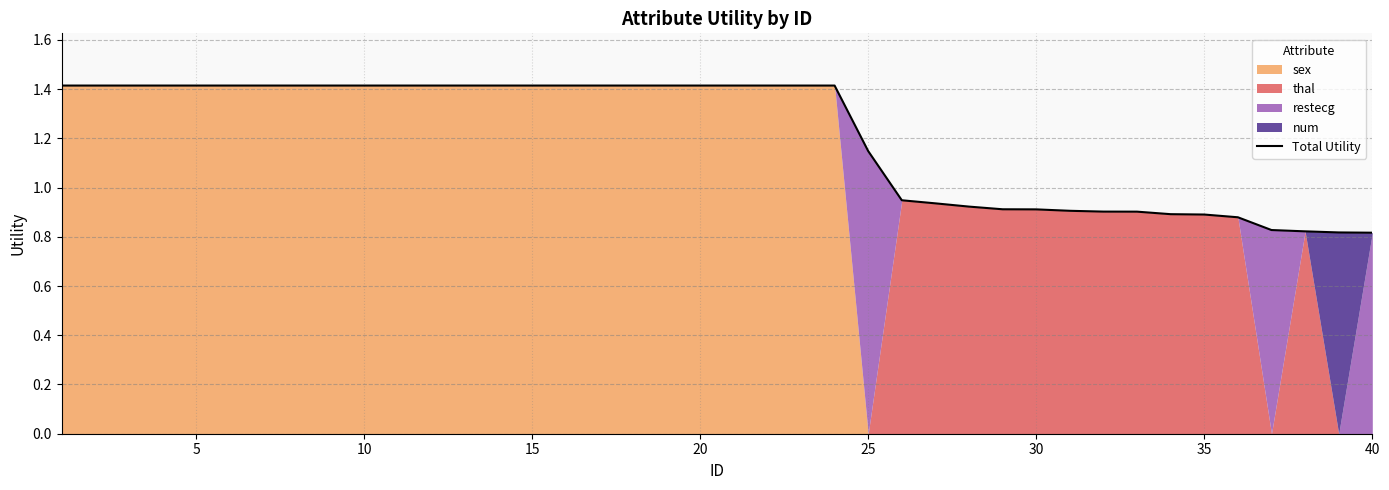

Reading right to left, transcribe all the data shown in this chart.

0.8	0.8	0.8	0.8	0.9	0.9	0.9	0.9	0.9	0.9	0.9	0.9	0.9	0.9	0.9	1.1	1.4	1.4	1.4	1.4	1.4	1.4	1.4	1.4	1.4	1.4	1.4	1.4	1.4	1.4	1.4	1.4	1.4	1.4	1.4	1.4	1.4	1.4	1.4	1.4